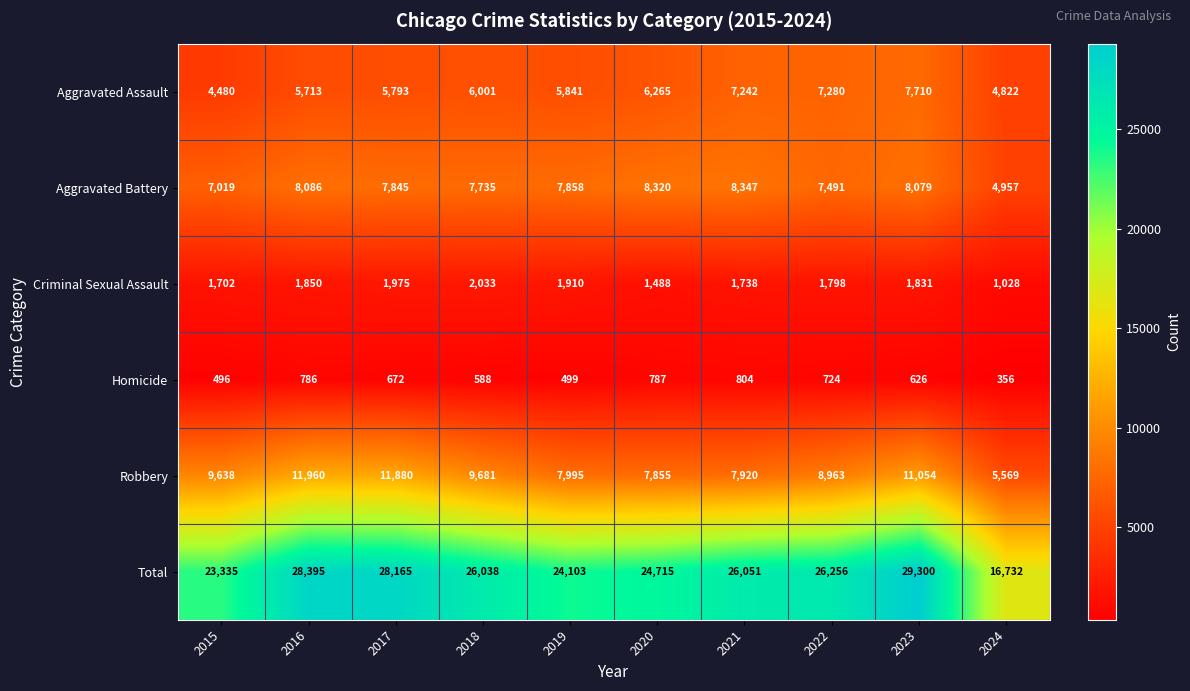

What is the difference between the Aggravated Battery values at 2015 and 2024?

2062